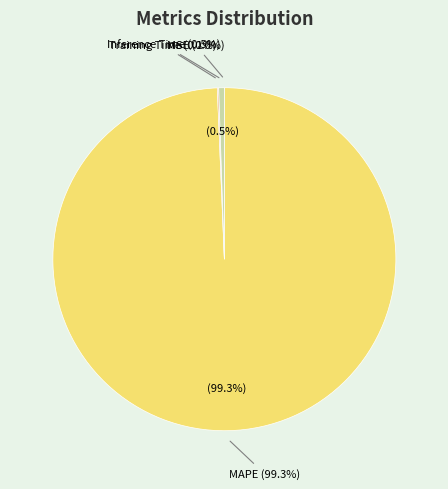

Is there any slice that represents more than half of the pie?

Yes